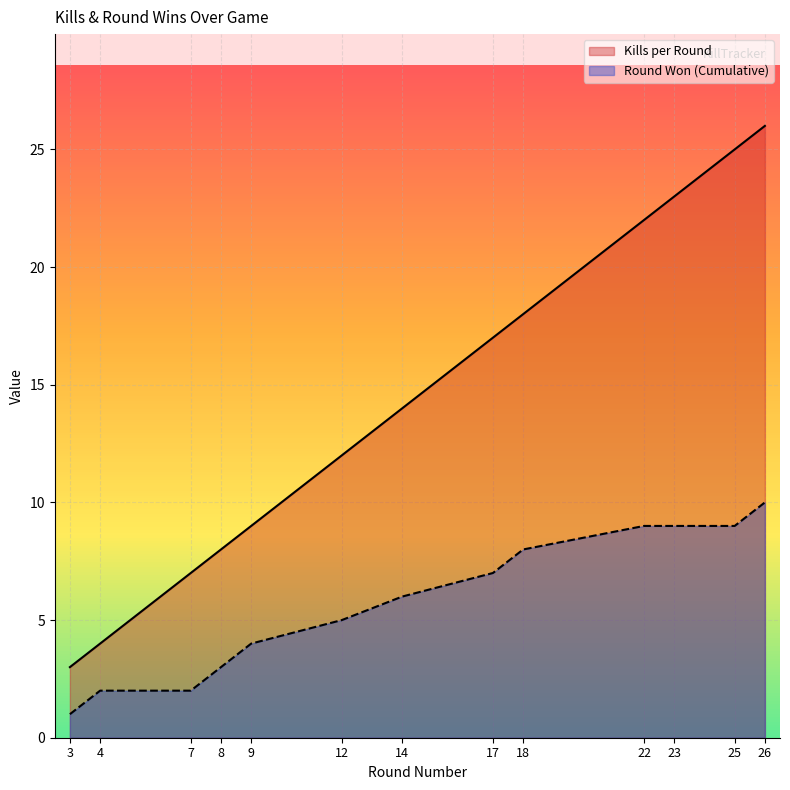

Rank the series at 12 from lowest to highest value.

Round Won (Cumulative), Kills per Round